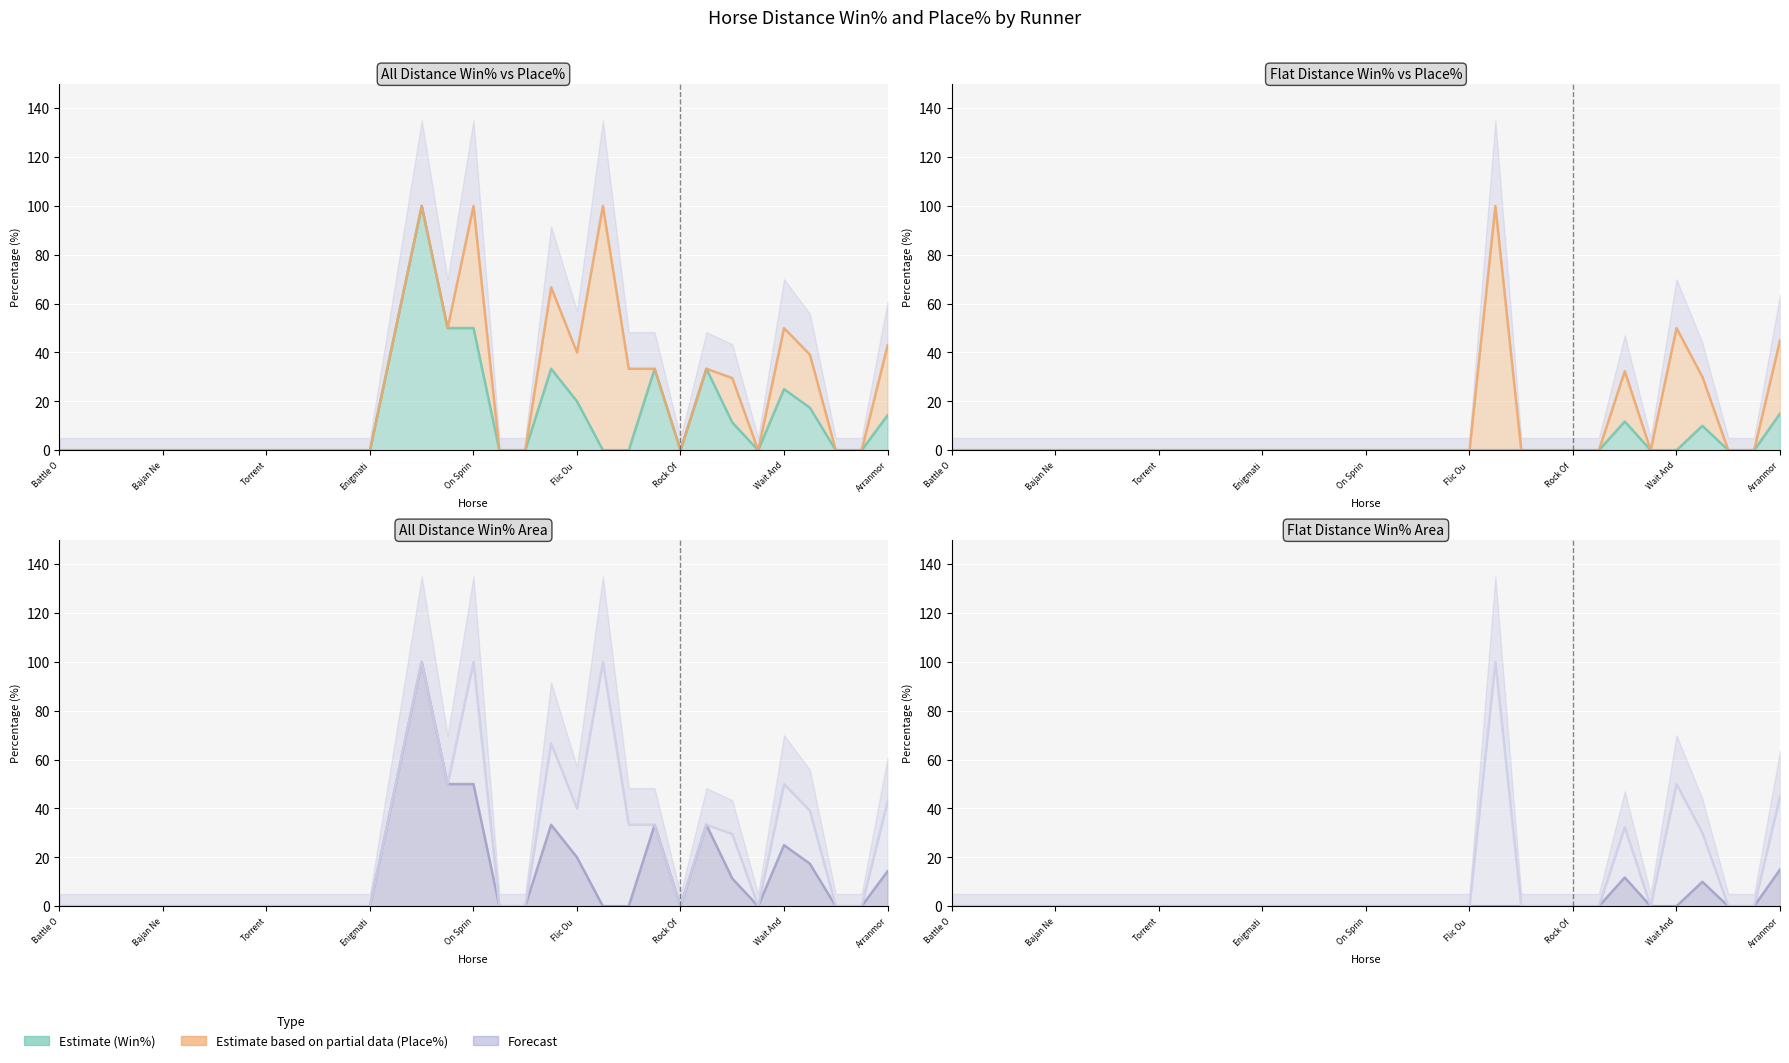

True or false: Flat Distance Win% has more than 0 points higher than both neighbors.

True